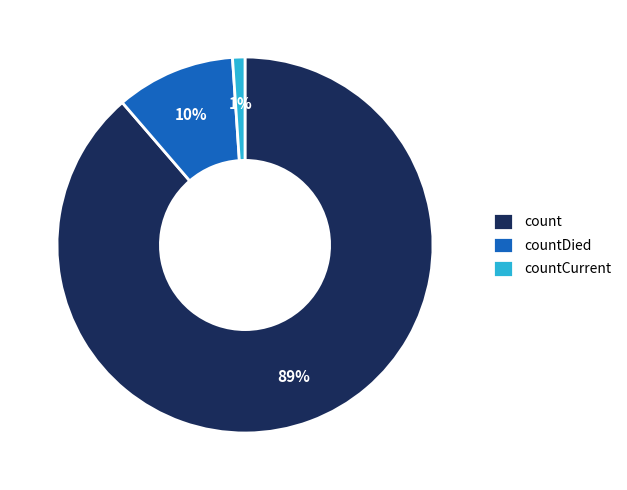

To the nearest percent, what portion does countDied represent?

10%